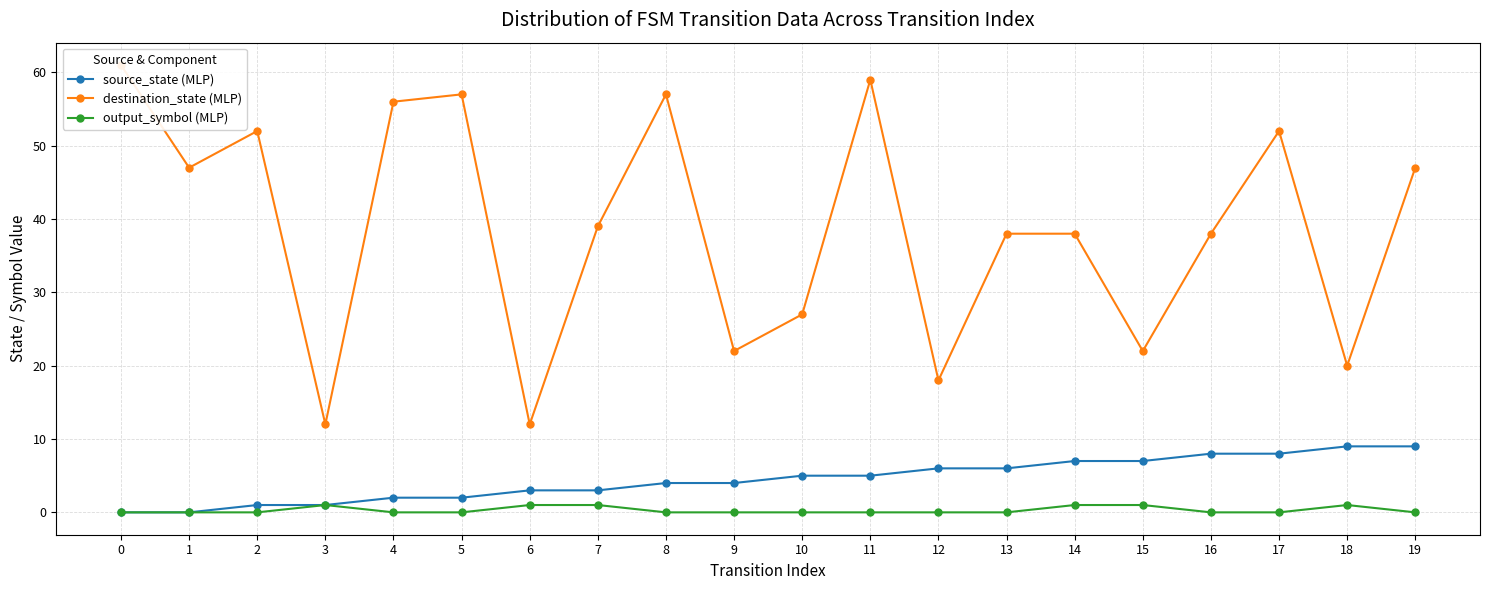

What is the difference between the maximum and minimum values in the output_symbol (MLP) series?

1